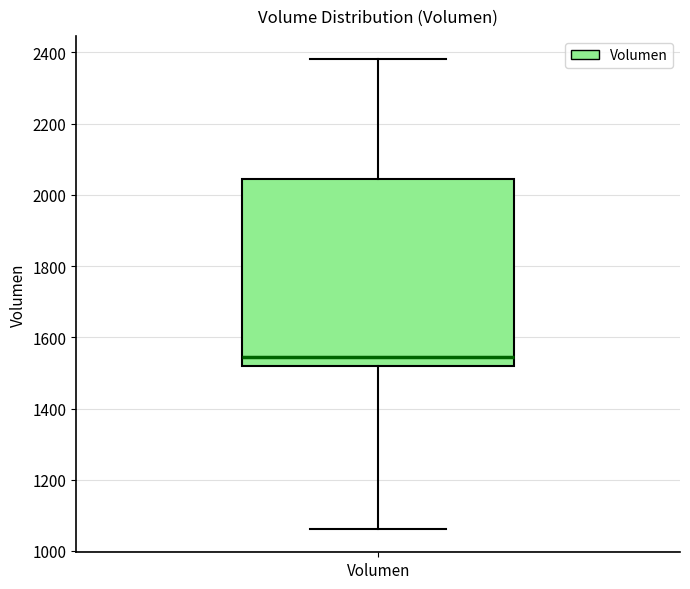

Transcribe this box plot: give where the median line is, the range the box spans, and where the two whiskers end, as read against the y-axis. The values are not printed on the chart, so give them approximately, as read against the axis.

median 1540, box 1520 to 2040, whiskers 1060 to 2380